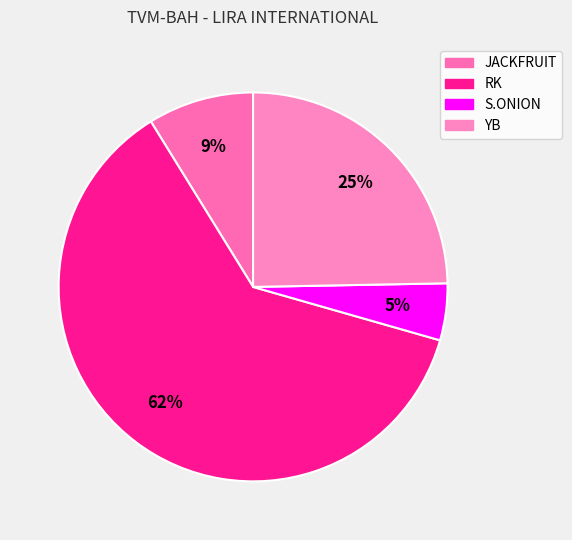

Rank the categories by value from lowest to highest.

S.ONION, JACKFRUIT, YB, RK